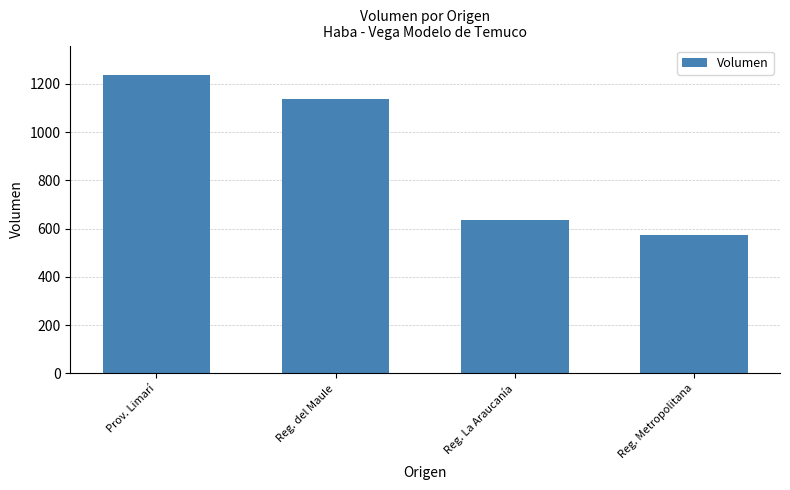

How many bars are there in total?

4